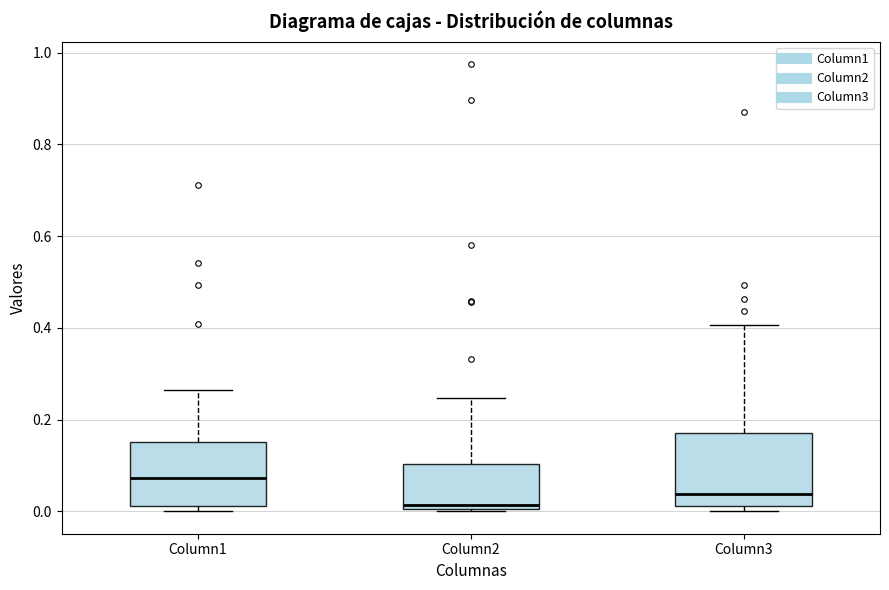

Where is the lower edge of the box for Column1 on the y-axis? The values are not printed on the chart, so give them approximately, as read against the axis.

0.02